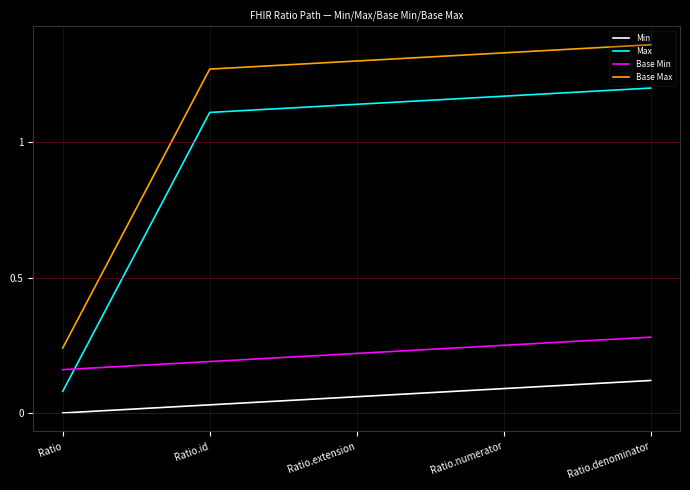

Which label corresponds to the smallest value in the chart?

Ratio